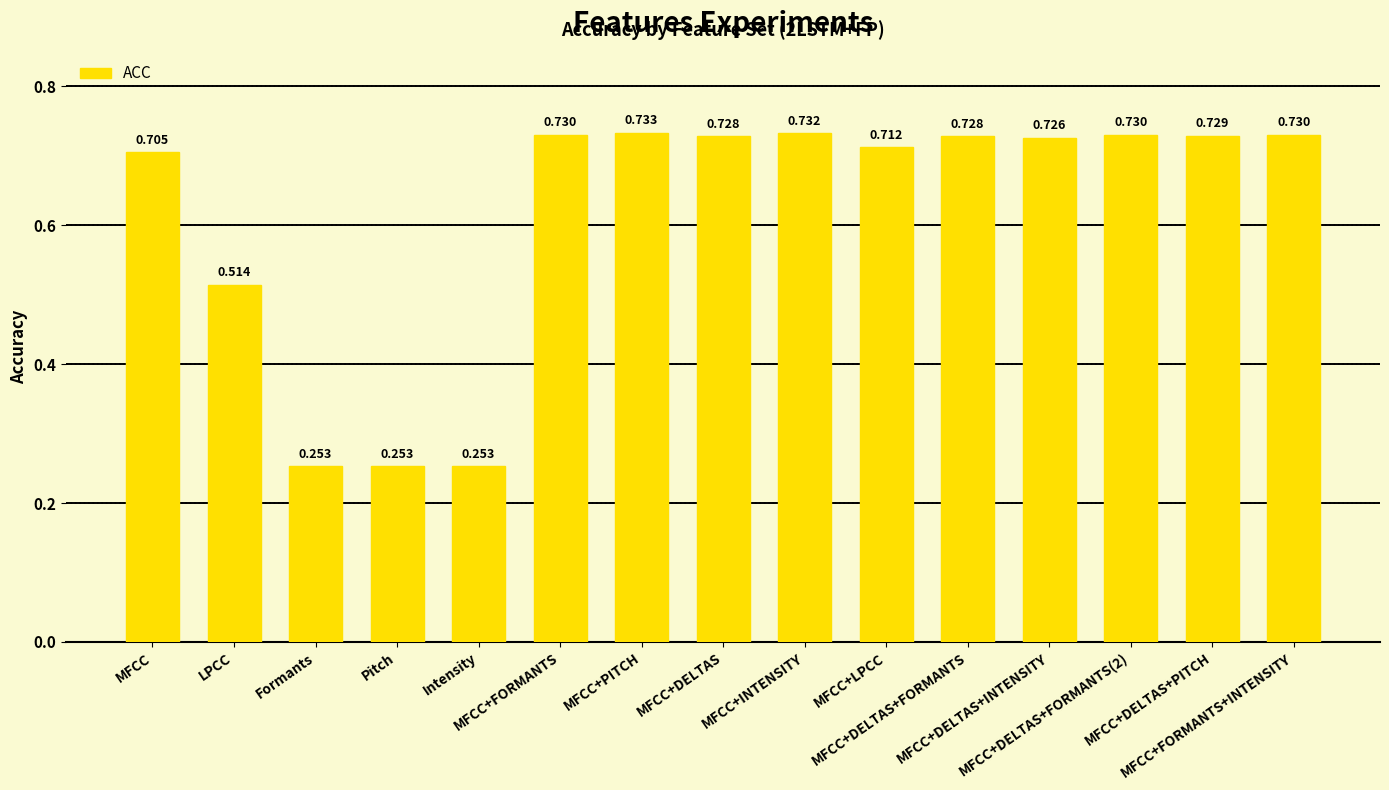

At which category does the chart reach its minimum across all series?

Formants